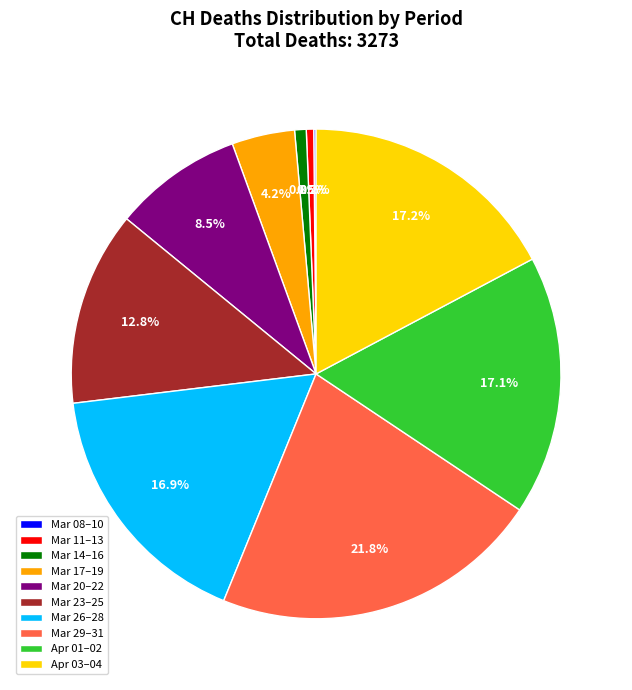

To the nearest percent, what is the difference between the largest and smallest slice percentages?

22%